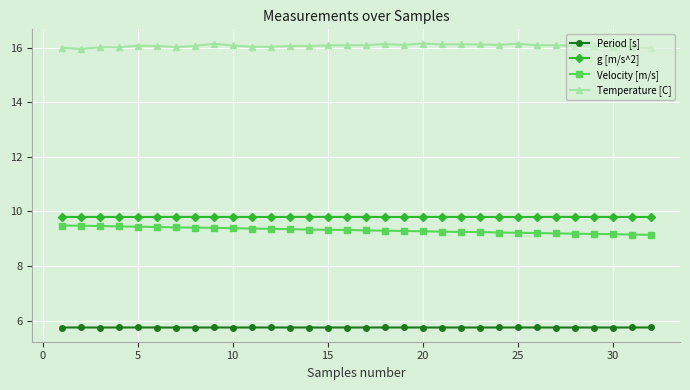

True or false: Temperature [C] and Period [s] intersect in this chart.

False